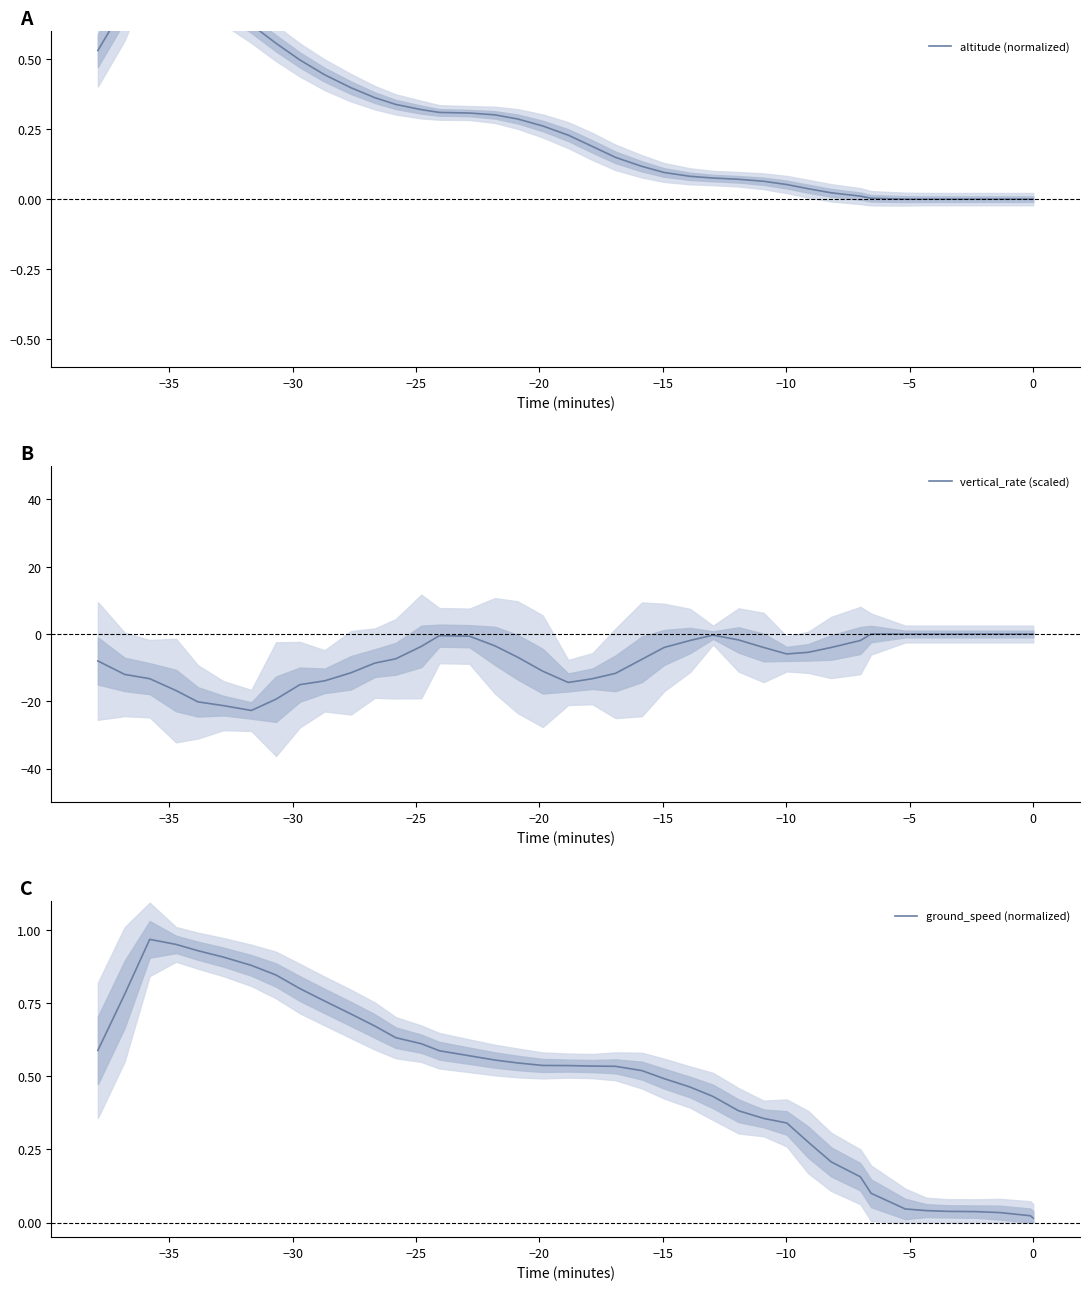

Which series has the largest total across all categories?

ground_speed (normalized)